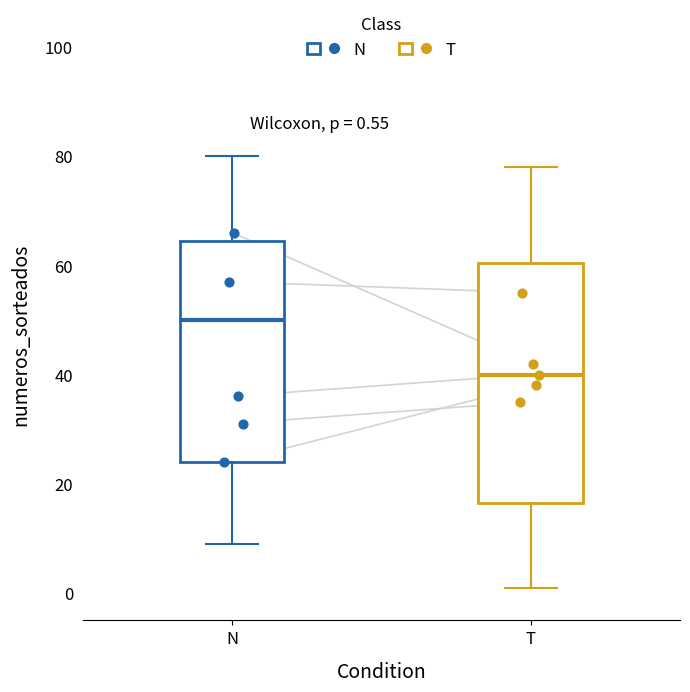

Which box is the tallest, from its lower edge to its upper edge?

T